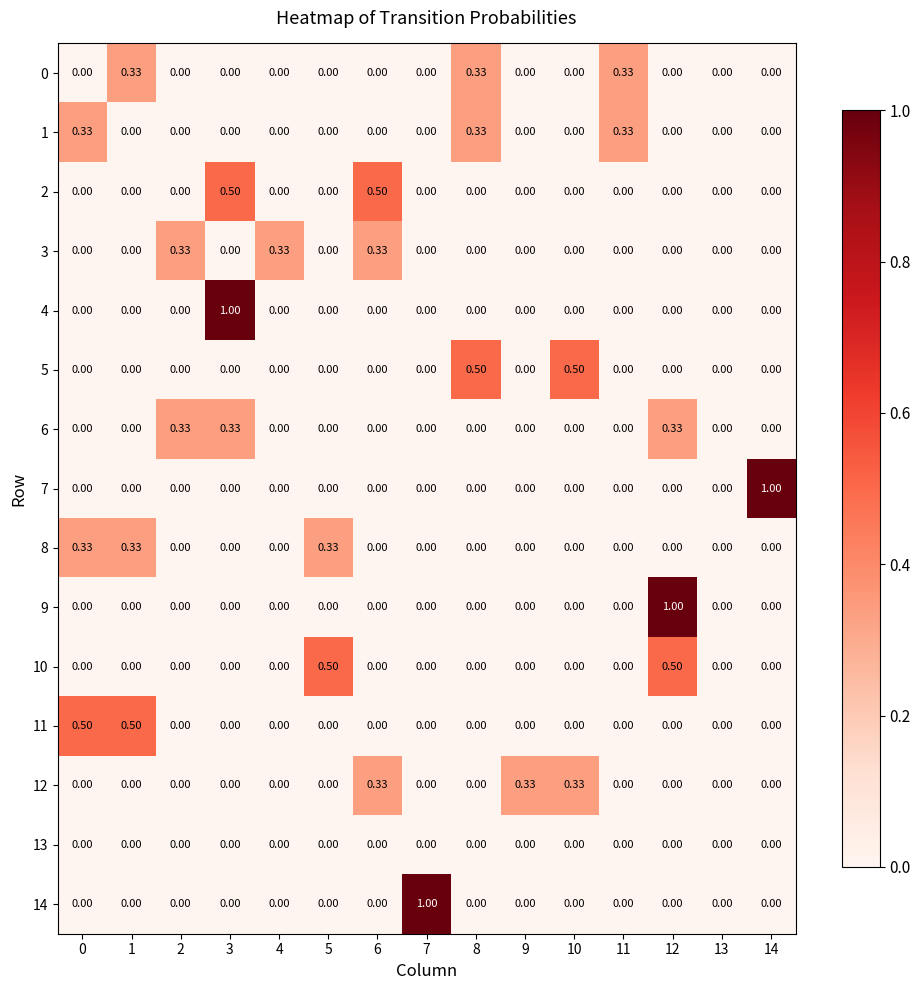

Is the value of 7 at 13 greater than the value of 0 at 1?

No